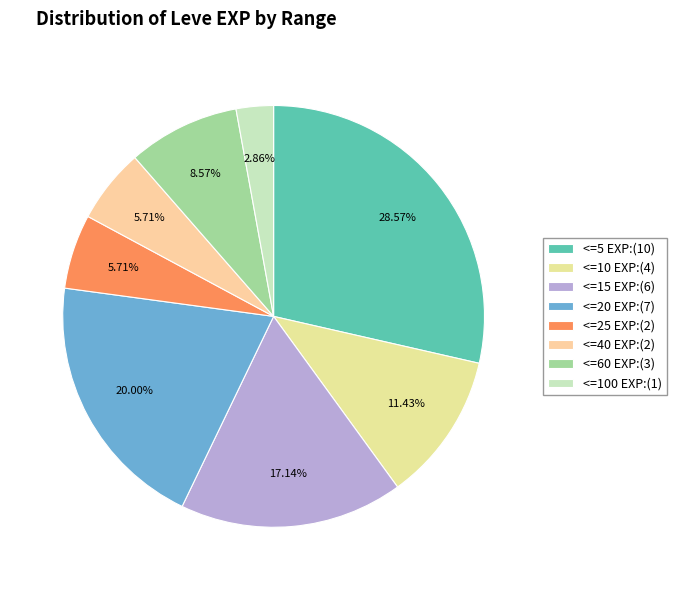

Count the number of slices in the pie.

8